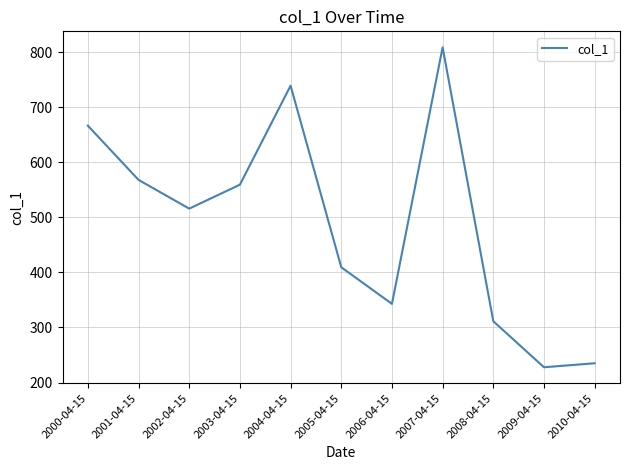

Count the number of values greater than 515.

6